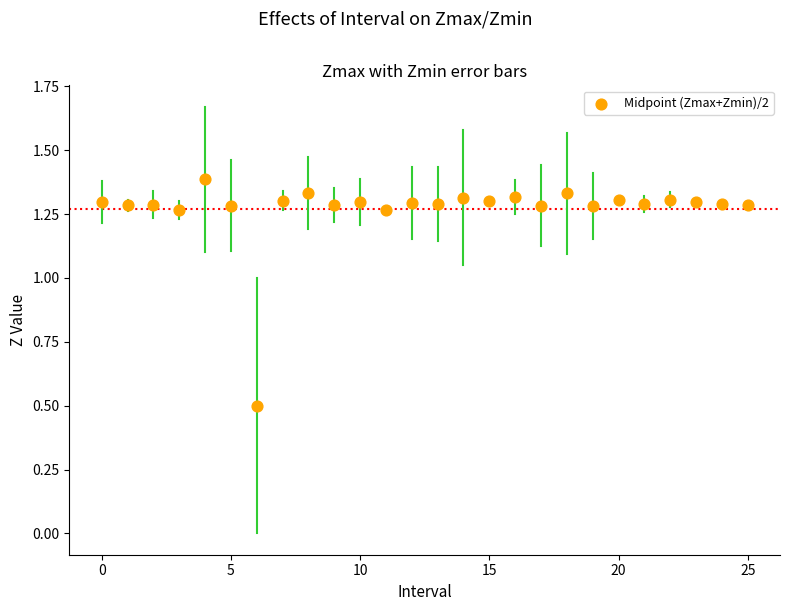

What Y value in the scatter plot is closest to 0?

0.5